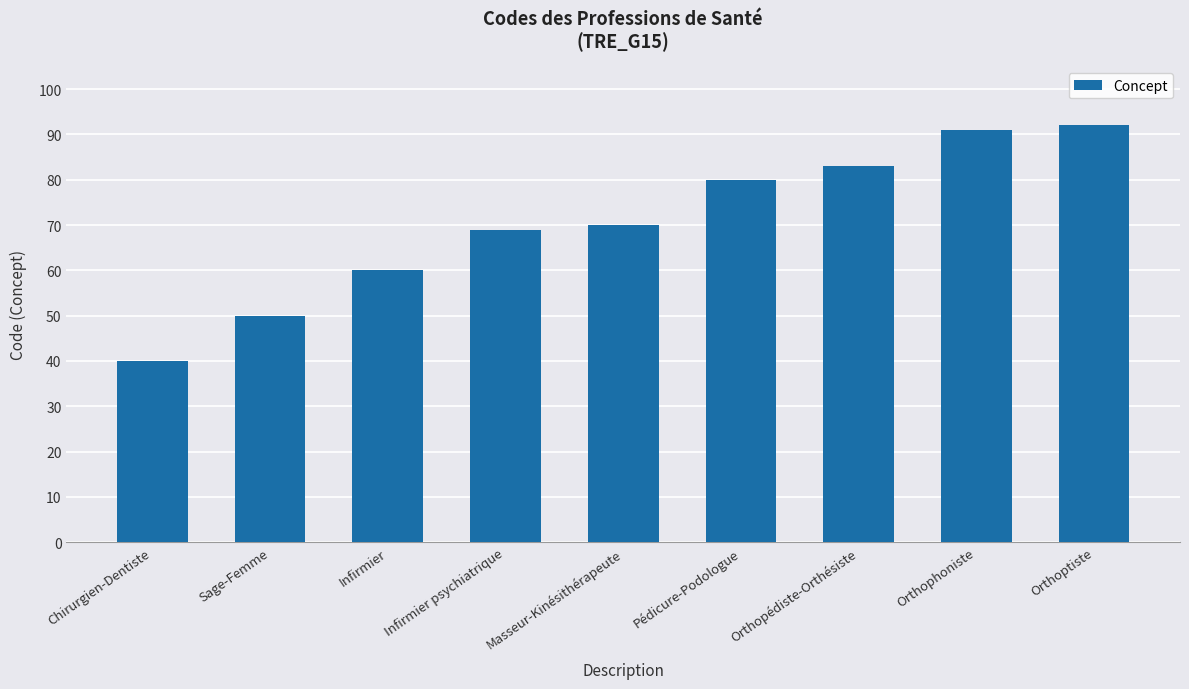

Approximately how many times larger is the value at Masseur-Kinésithérapeute compared to Infirmier psychiatrique?

1.0